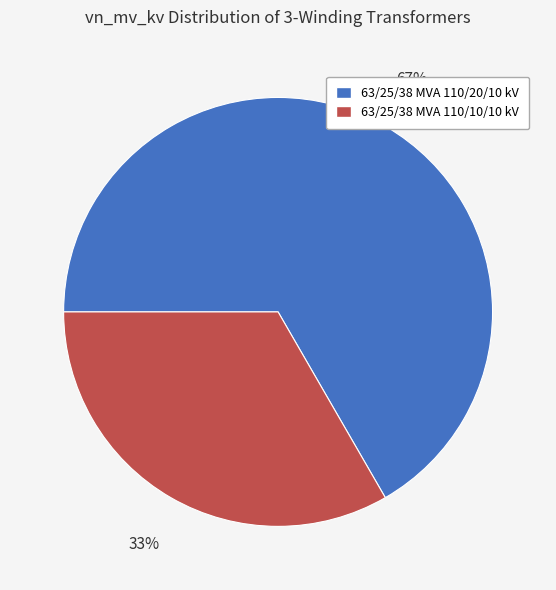

What percentage is the 63/25/38 MVA 110/10/10 kV slice, to the nearest percent?

33%